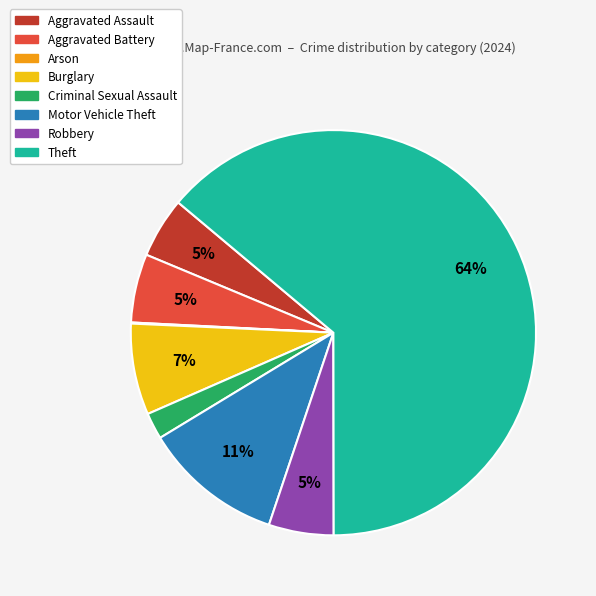

Combined, do Aggravated Assault and Motor Vehicle Theft account for over 50%?

No